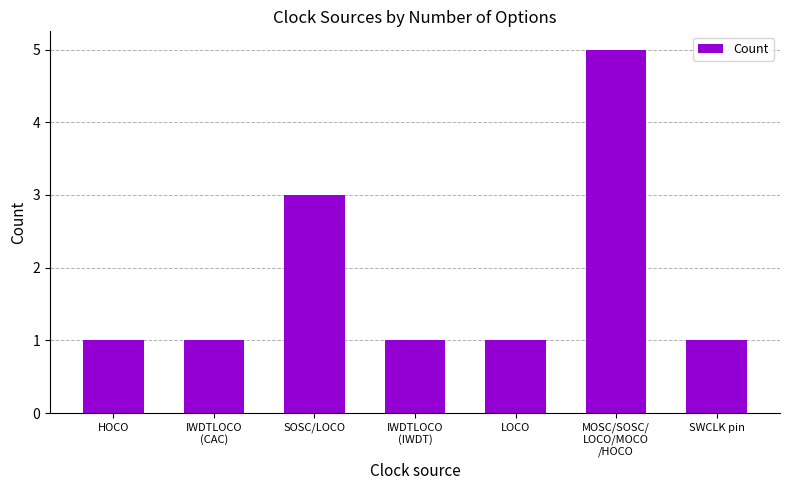

Reading left to right, transcribe all the data shown in this chart.

HOCO=1	IWDTLOCO
(CAC)=1	SOSC/LOCO=3	IWDTLOCO
(IWDT)=1	LOCO=1	MOSC/SOSC/
LOCO/MOCO
/HOCO=5	SWCLK pin=1